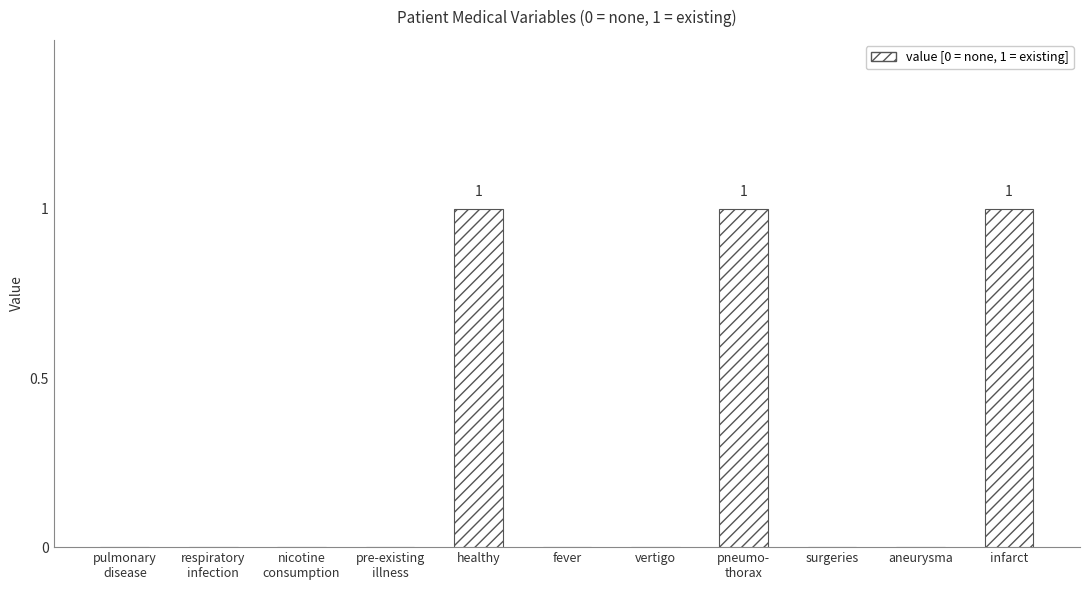

What is the sum of all values?

3